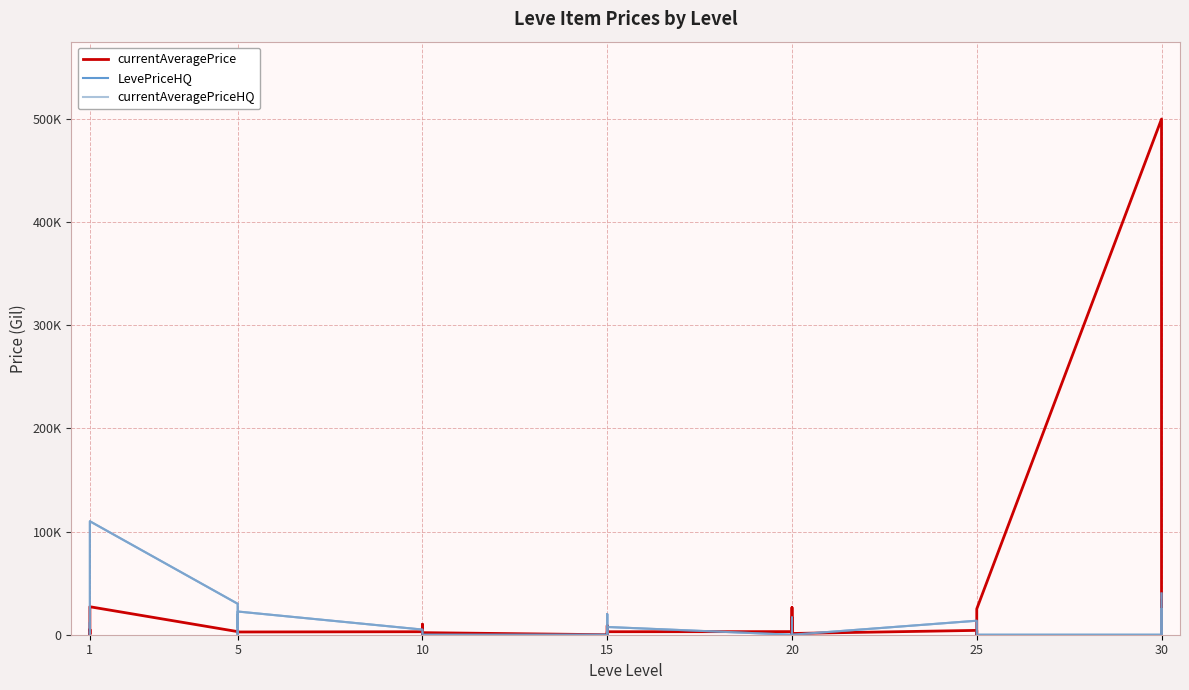

In currentAveragePriceHQ, how many points are higher than both neighbors (excluding endpoints)?

8